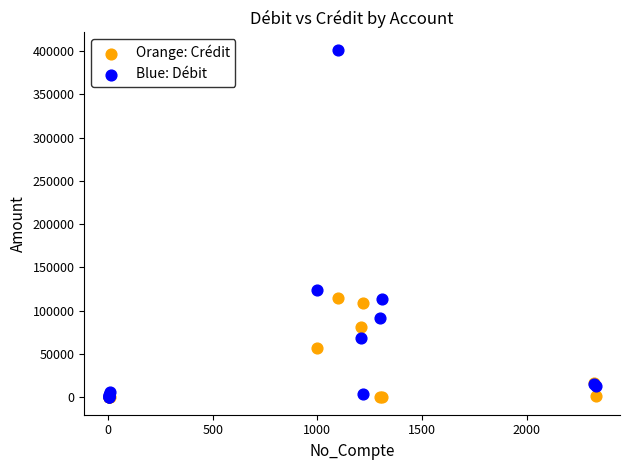

Across all series, what Y value is closest to 200654?

124365.8